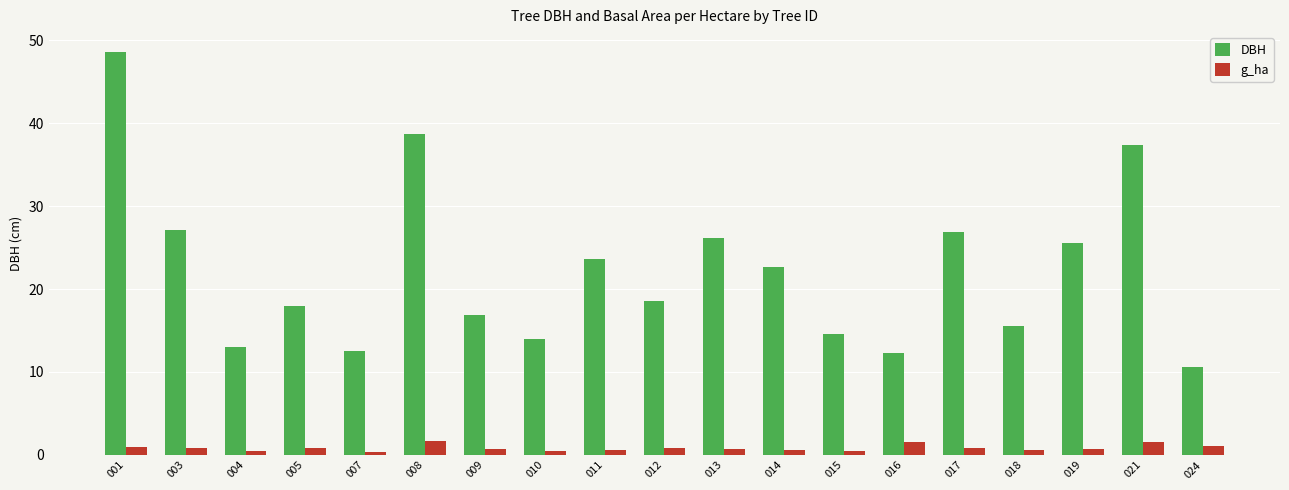

The DBH series shows 7.8 at 007. True or false?

False